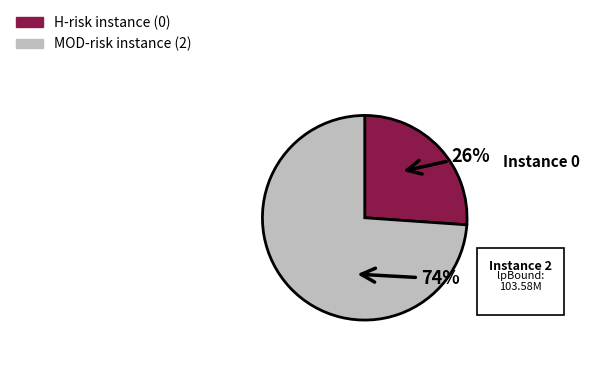

Does any single category account for the majority?

Yes